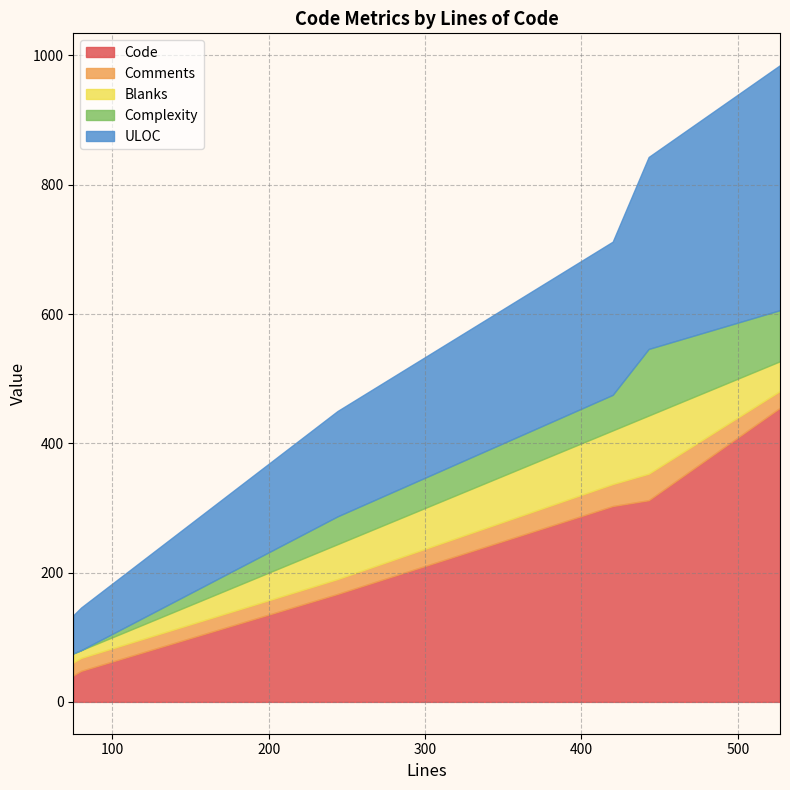

What is the highest value of the Code series?

455